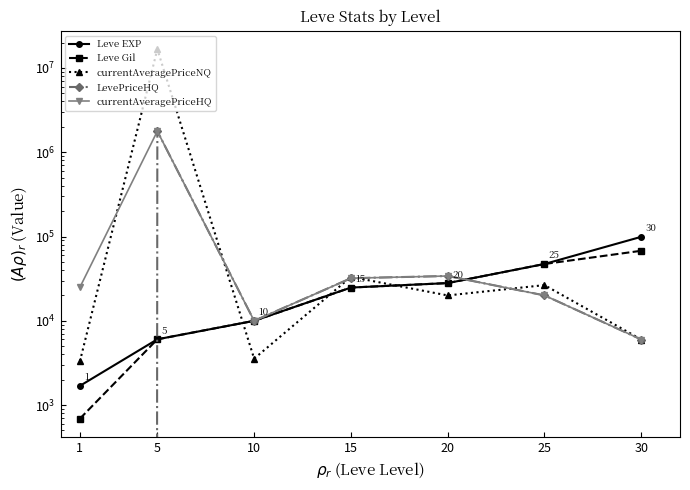

Reading left to right, list all the values displayed in this chart.

Leve EXP: 1=1690	5=6030	10=9990	15=24790	20=28010	25=47200	30=99220
Leve Gil: 1=690	5=6030	10=9990	15=24790	20=28010	25=47200	30=67730
currentAveragePriceNQ: 1=3307	5=16688889	10=3554	15=33166	20=19990	25=26499	30=5995
LevePriceHQ: 1=0	5=1777656	10=9990	15=32000	20=34000	25=20000	30=5995
currentAveragePriceHQ: 1=25000	5=1777656	10=9990	15=32000	20=34000	25=20000	30=5995